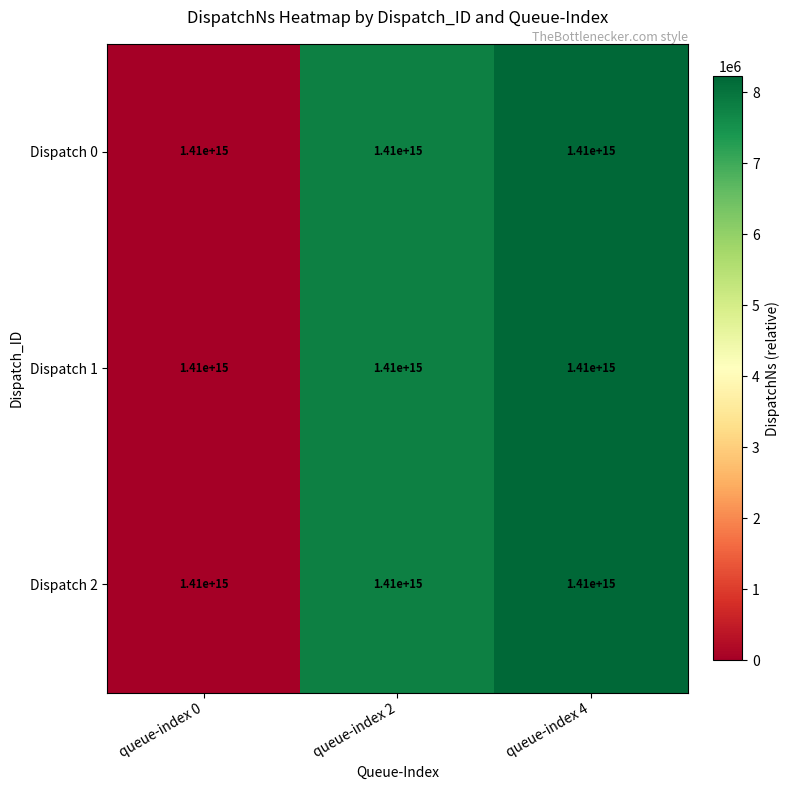

What is the average value of the Dispatch 1 series?

5338969